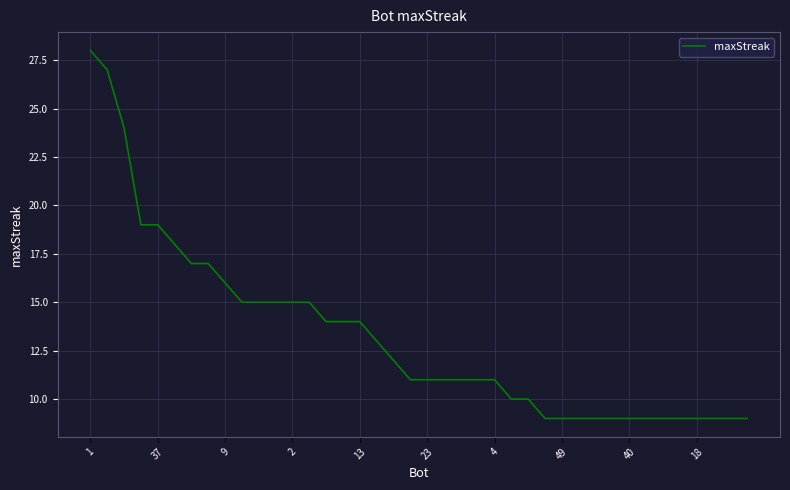

What is the difference between the maximum and minimum values?

19